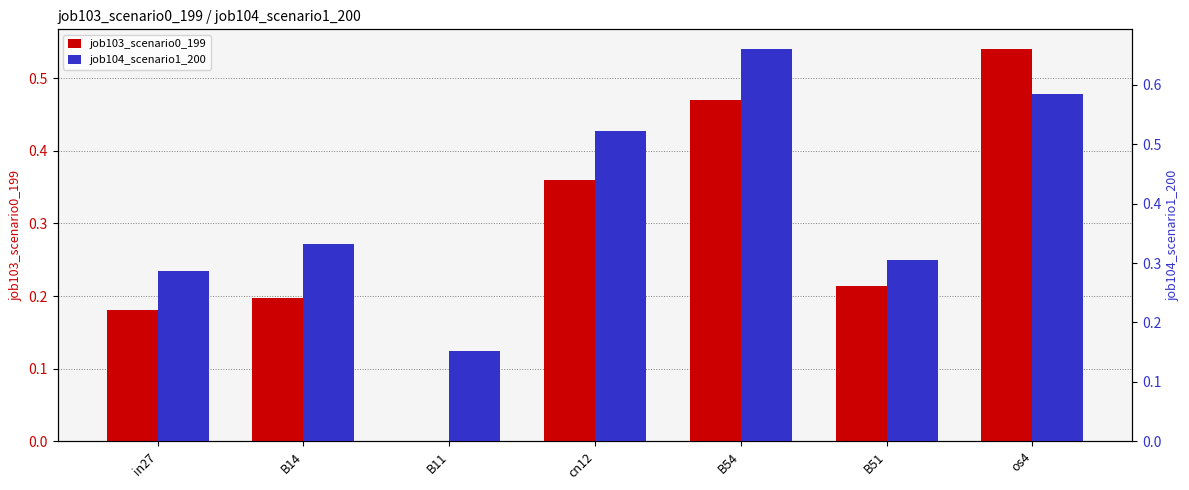

Which series has the largest total across all categories?

job104_scenario1_200